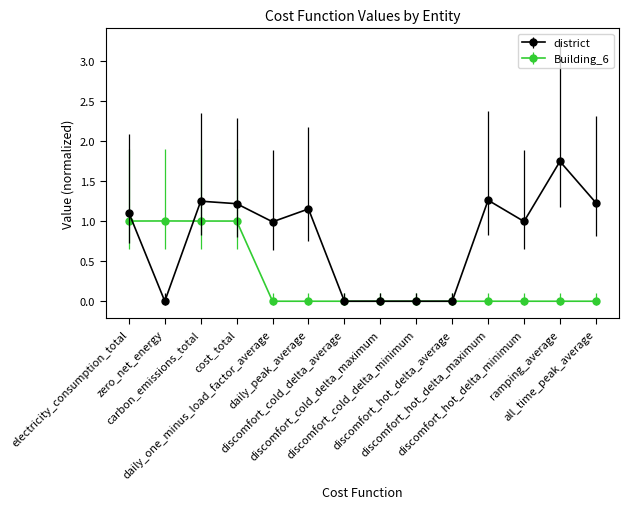

What is the sum of all district values?

10.9